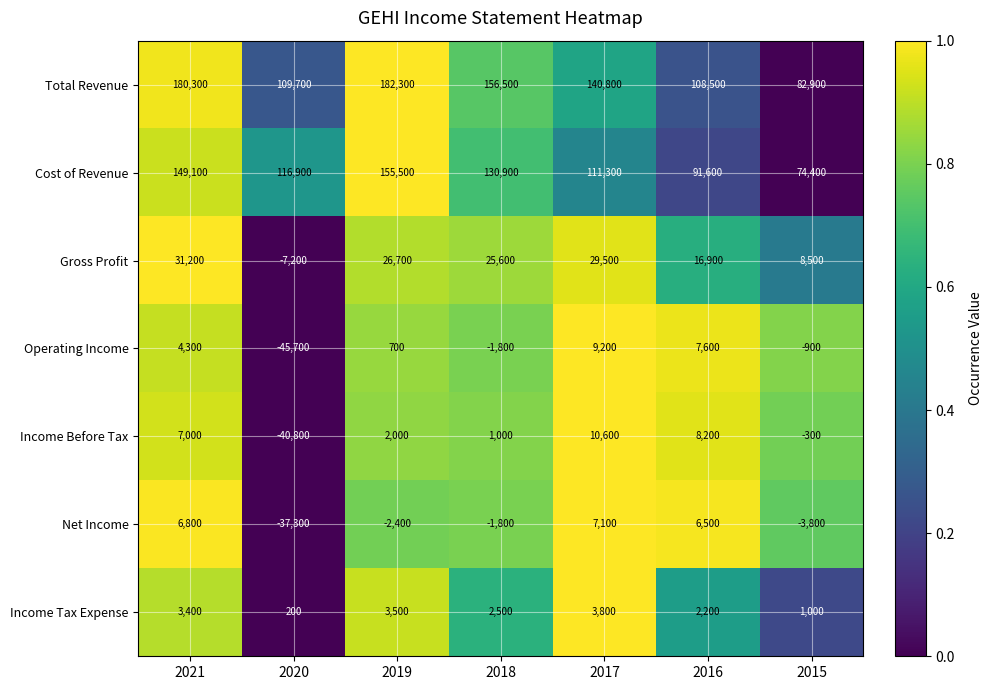

True or false: Operating Income has a value of -45700 at 2020.

True